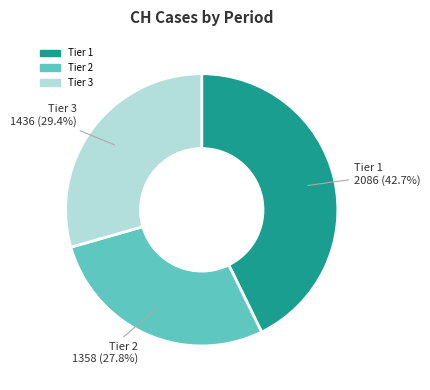

Does any single category account for the majority?

No